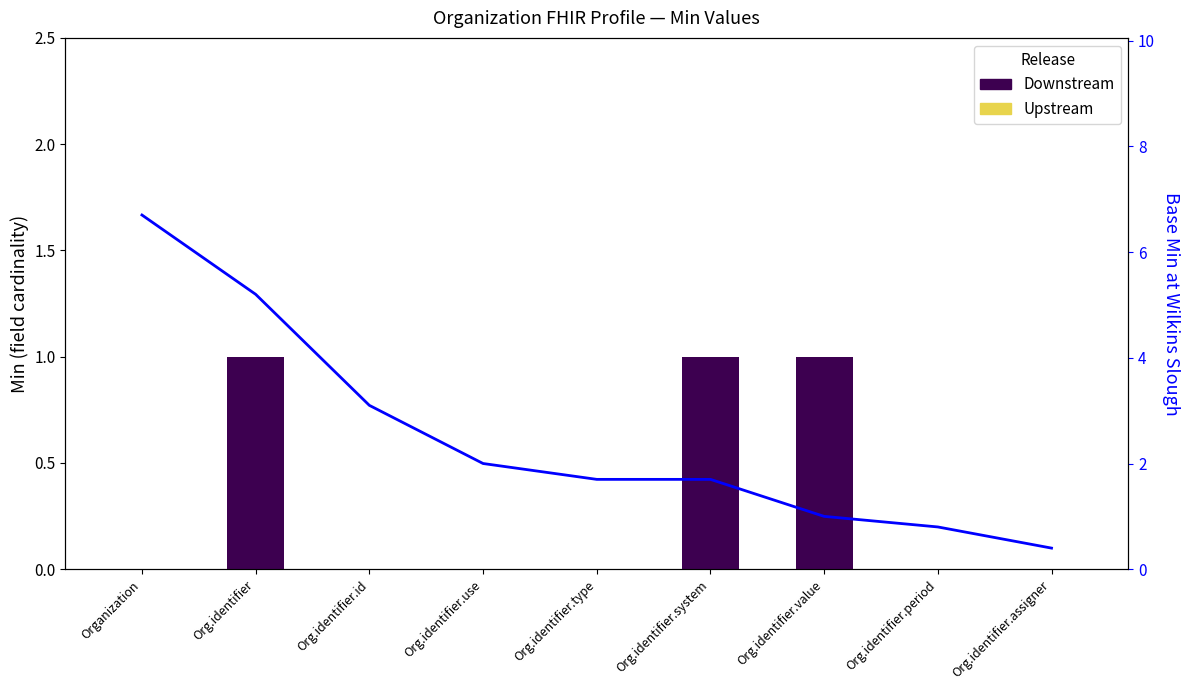

Between Organization and Org.identifier, which is larger?

Org.identifier